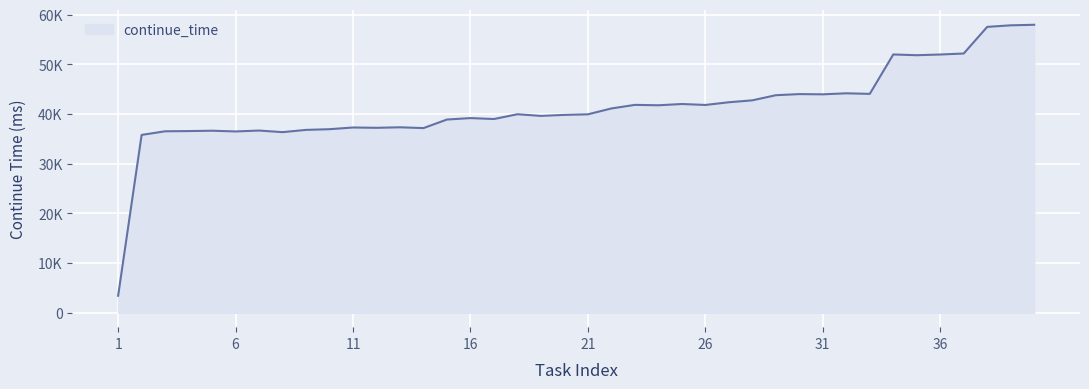

Does the chart display data point markers on the line(s)?

No